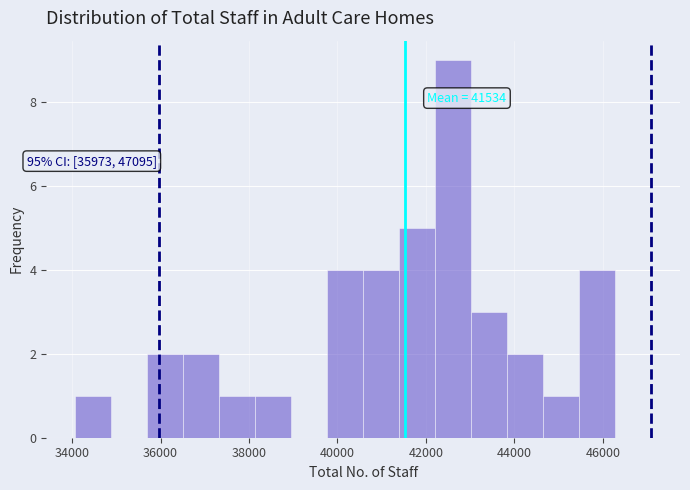

Over which range of the x-axis is the bar tallest?

42200 to 43000